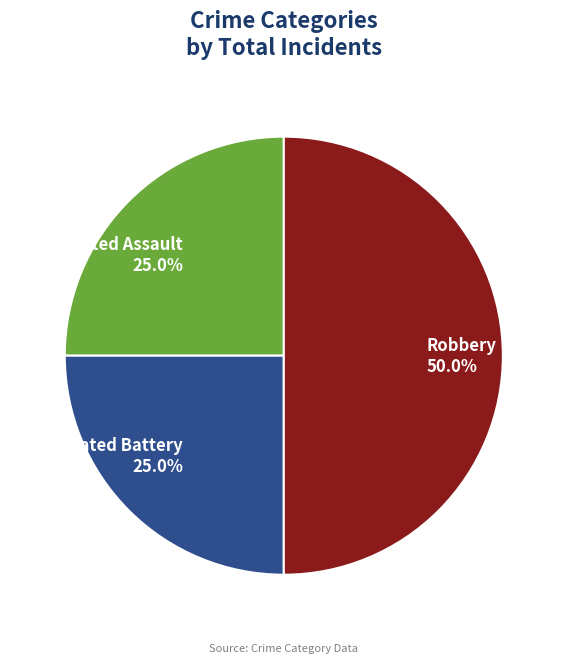

To the nearest percent, what percentage of the pie is Robbery?

50%